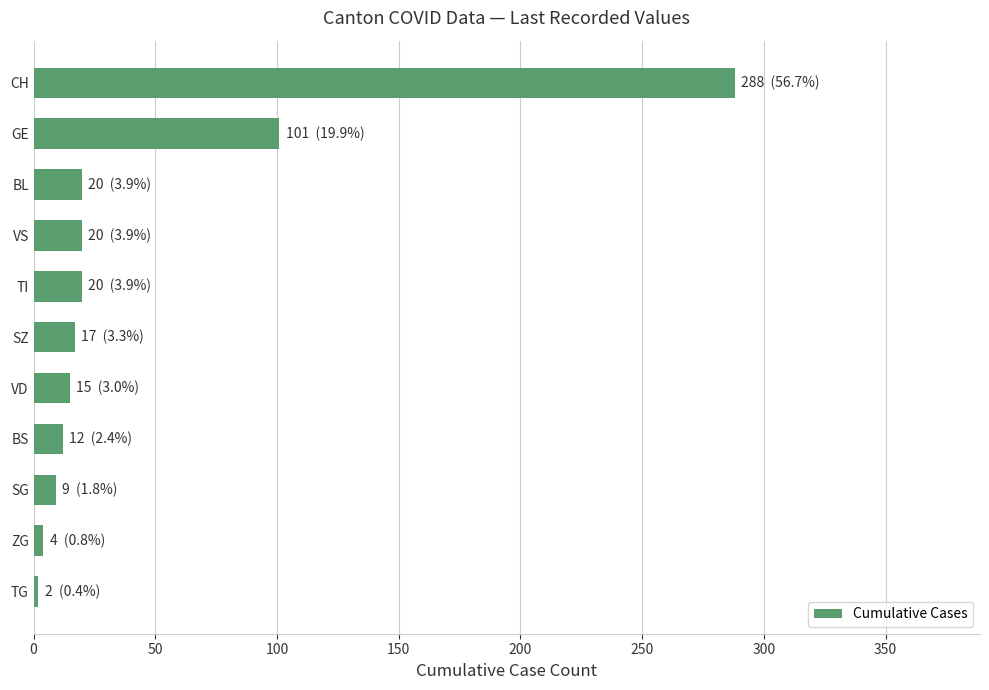

Where is the data nearest to the value 145?

GE